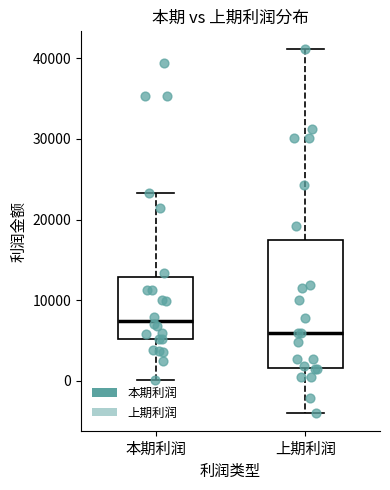

Reading left to right, read every box against the y-axis: the position of its median line, the range the box covers, and the ends of its whiskers. The values are not printed on the chart, so give them approximately, as read against the axis.

本期利润: median 7000, box 5000 to 13000, whiskers 0 to 23000
上期利润: median 6000, box 2000 to 17000, whiskers -4000 to 41000